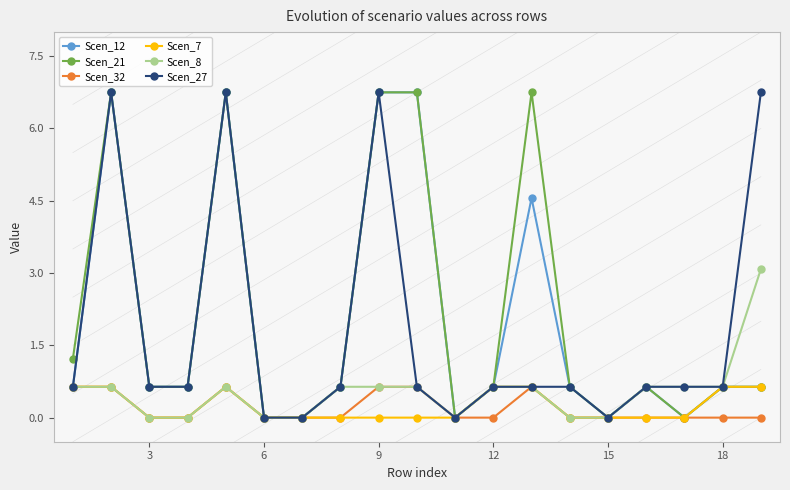

What is the maximum value for Scen_27?

6.8